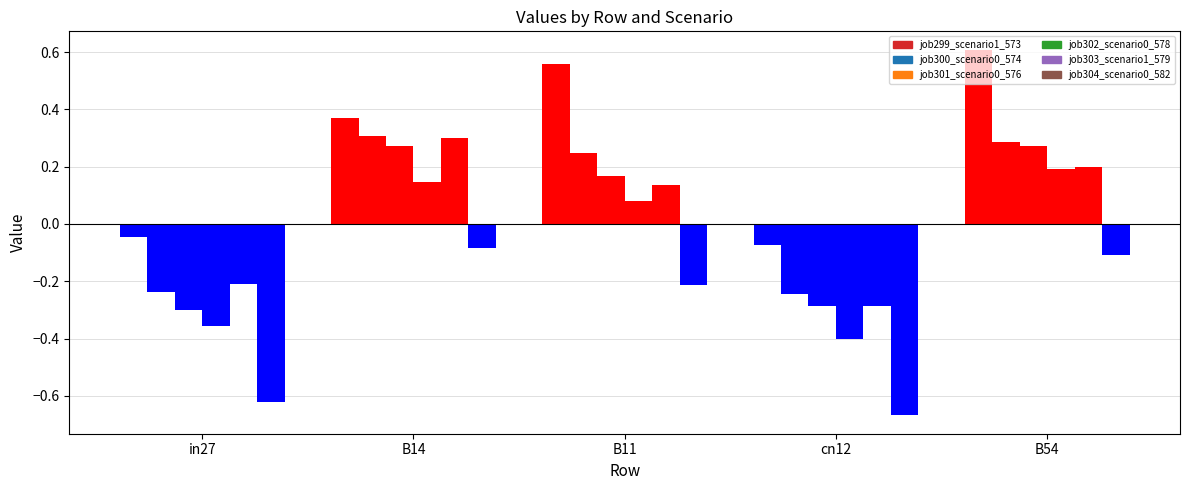

What is the difference between the job301_scenario0_576 values at B11 and B14?

0.1